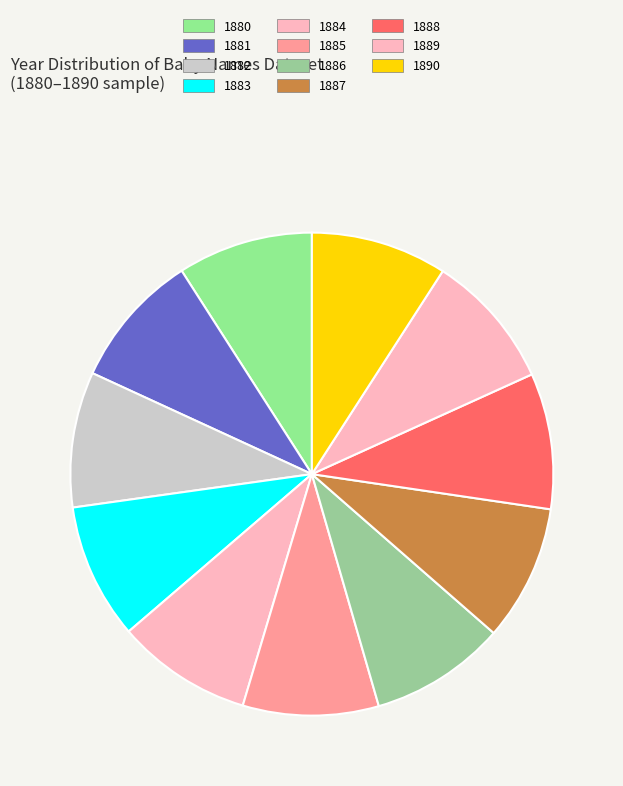

To the nearest percent, what is the average slice percentage?

9%